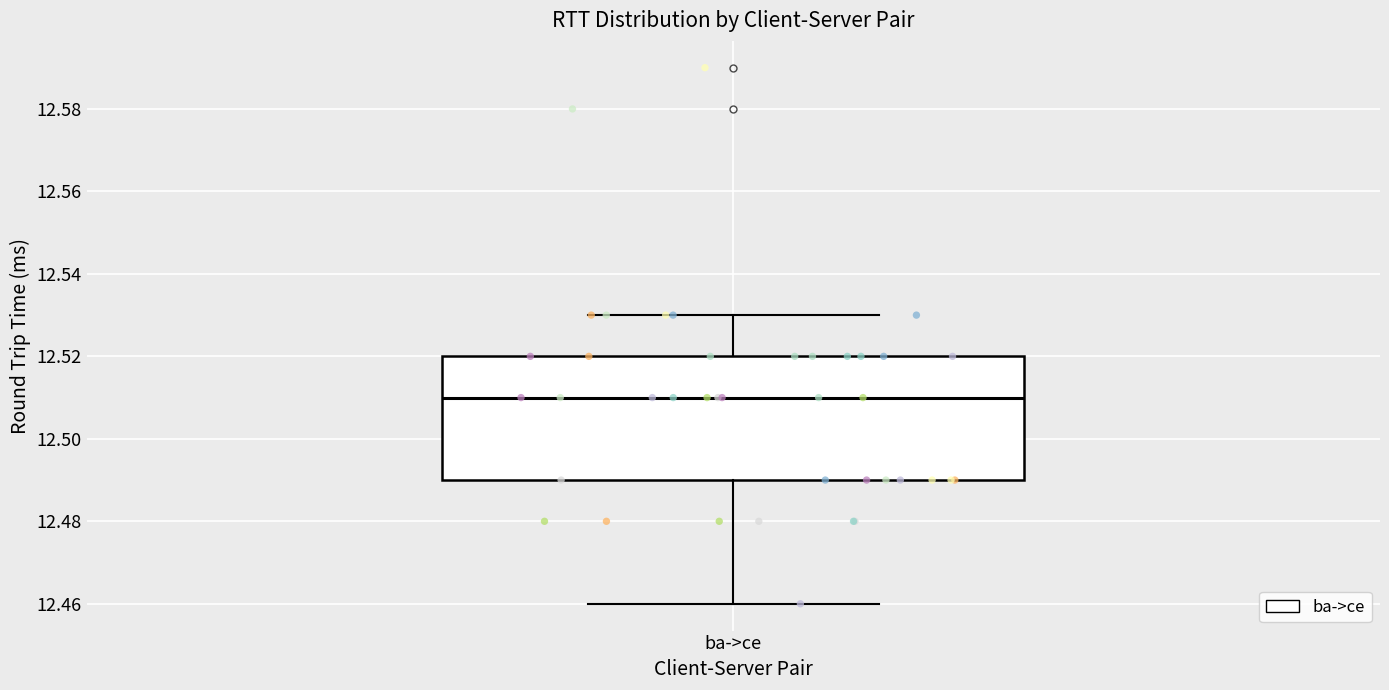

Where does the lower whisker of the box for ba->ce end on the y-axis? The values are not printed on the chart, so give them approximately, as read against the axis.

12.46